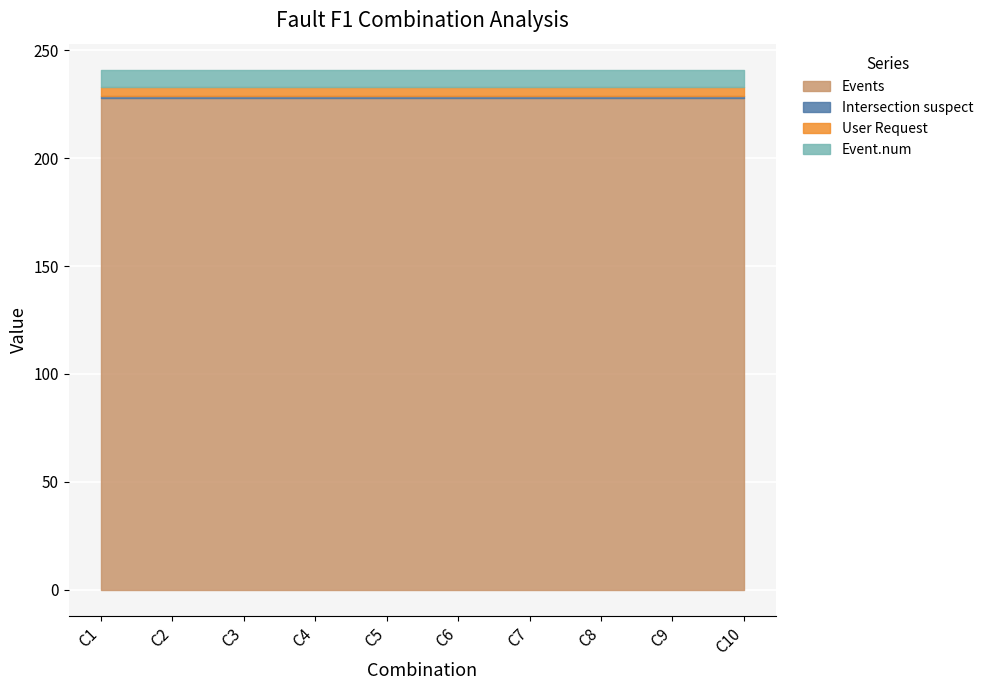

True or false: Event.num and User Request cross at least once.

False